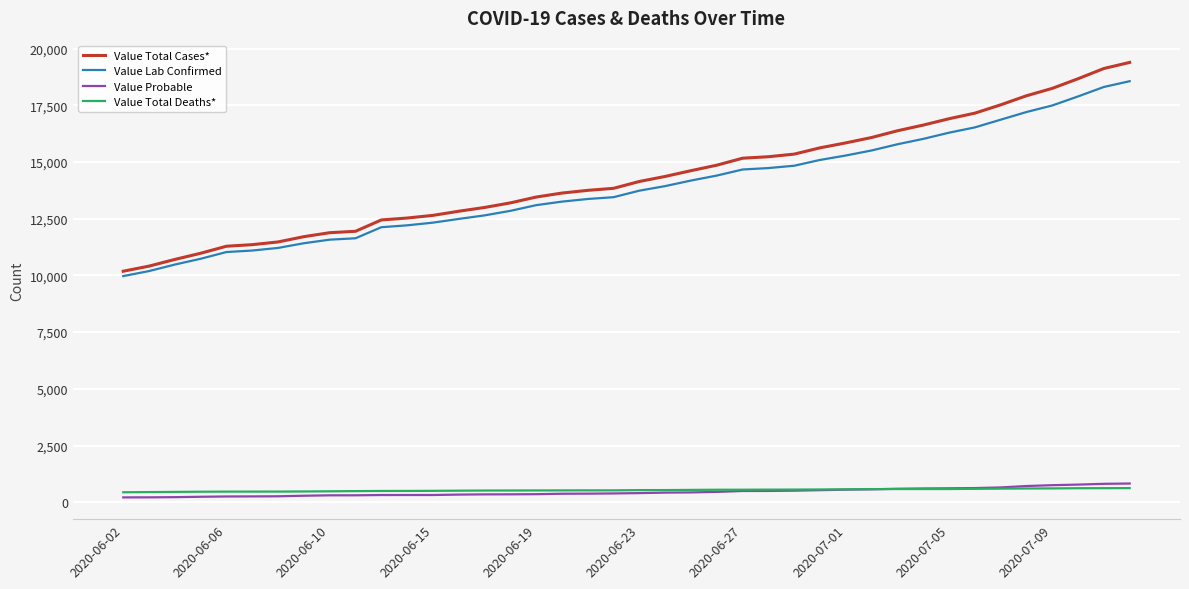

What is the greatest value displayed?

19389